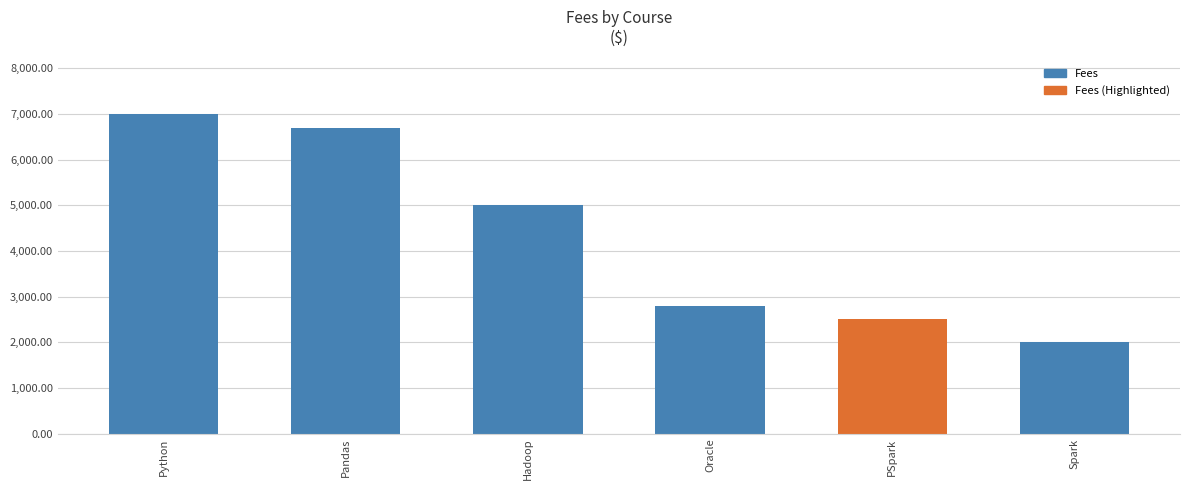

What is the value of the 5th bar from the left?

2500